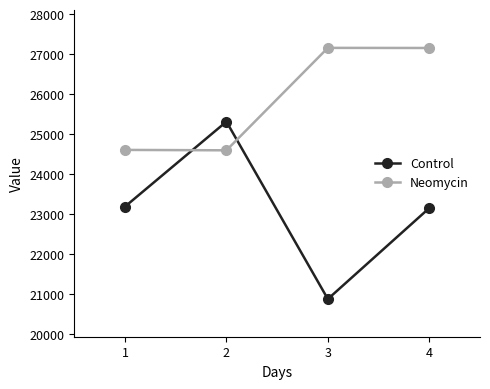

Is this an area chart (filled region under the line)?

No